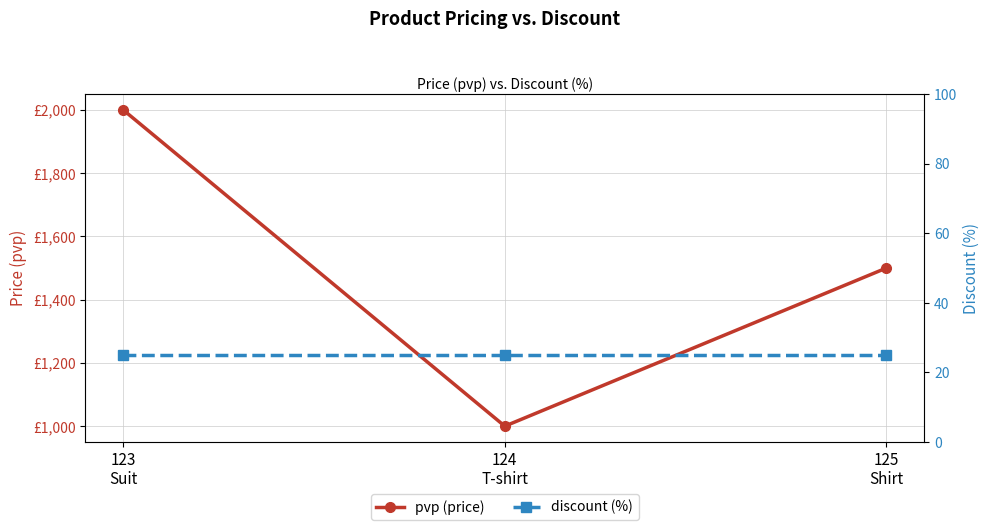

Reading right to left, list all the values displayed in this chart.

pvp (price): 1500	1000	2000
discount (%): 25	25	25